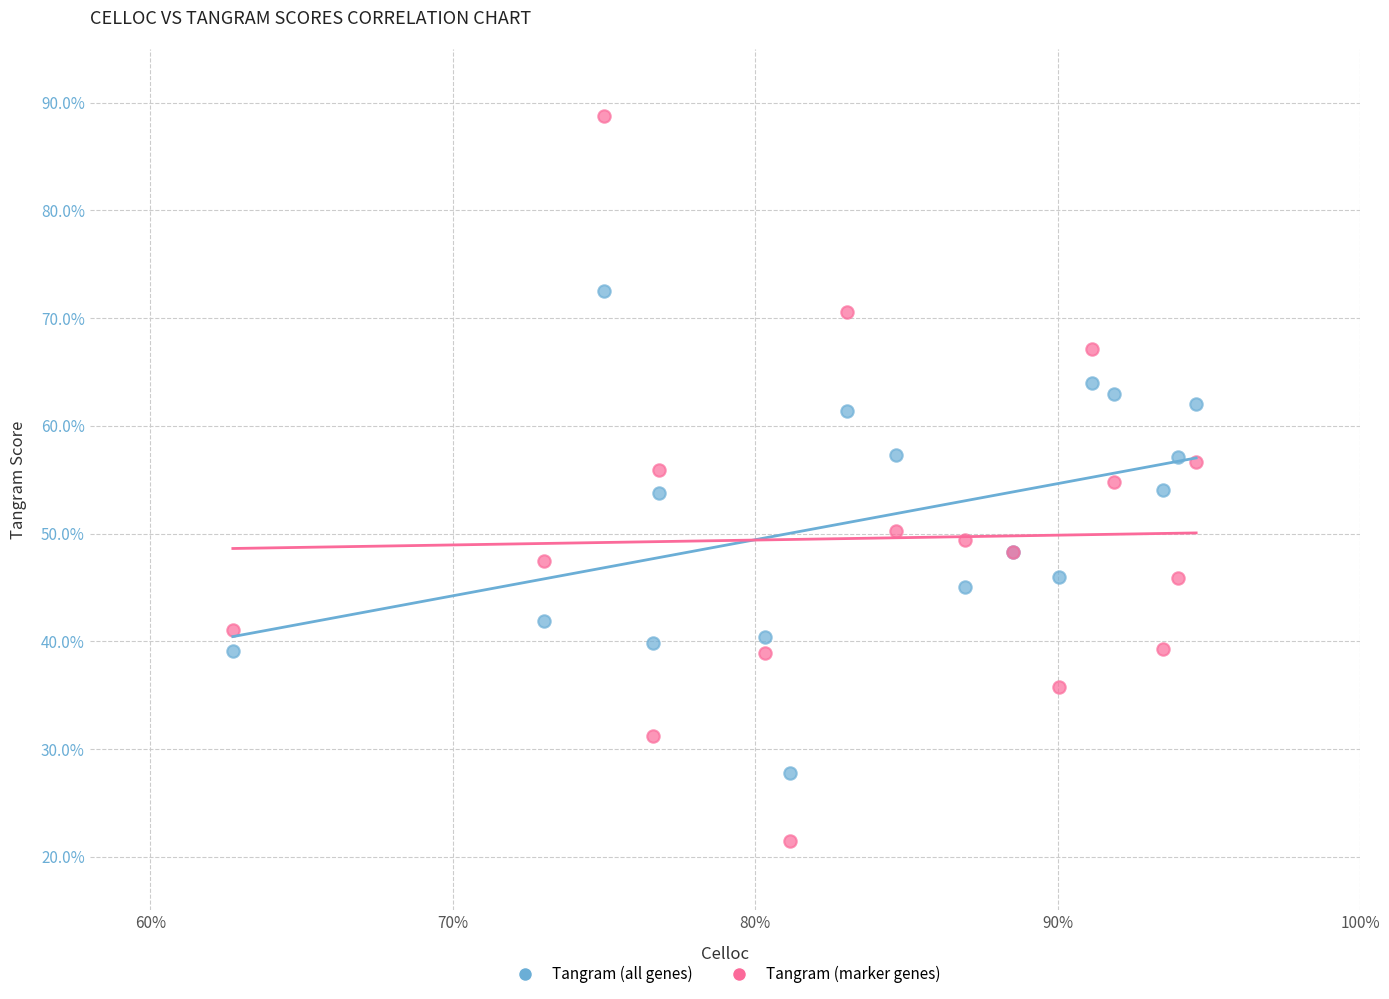

Which series contains the lowest Y value?

Tangram (marker genes)